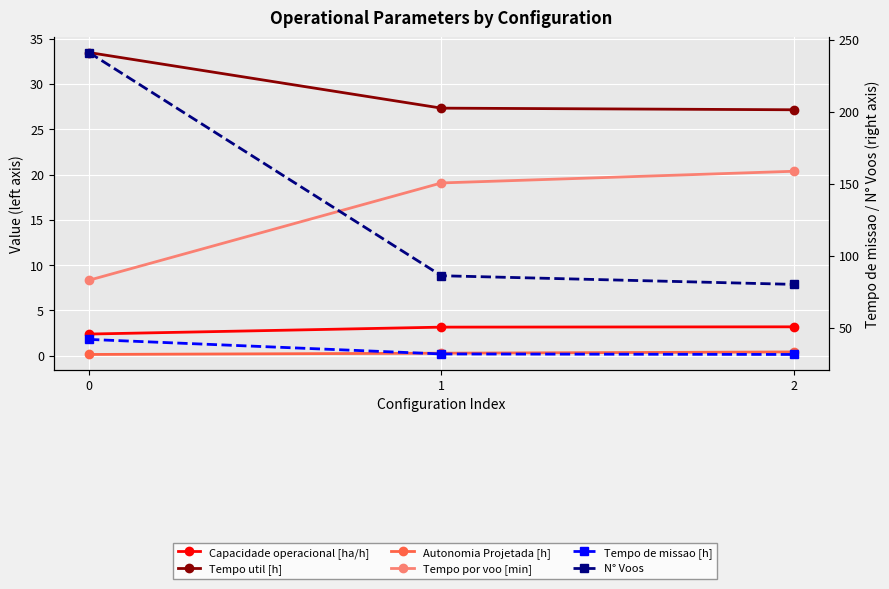

At which label does Capacidade operacional [ha/h] reach its peak?

2